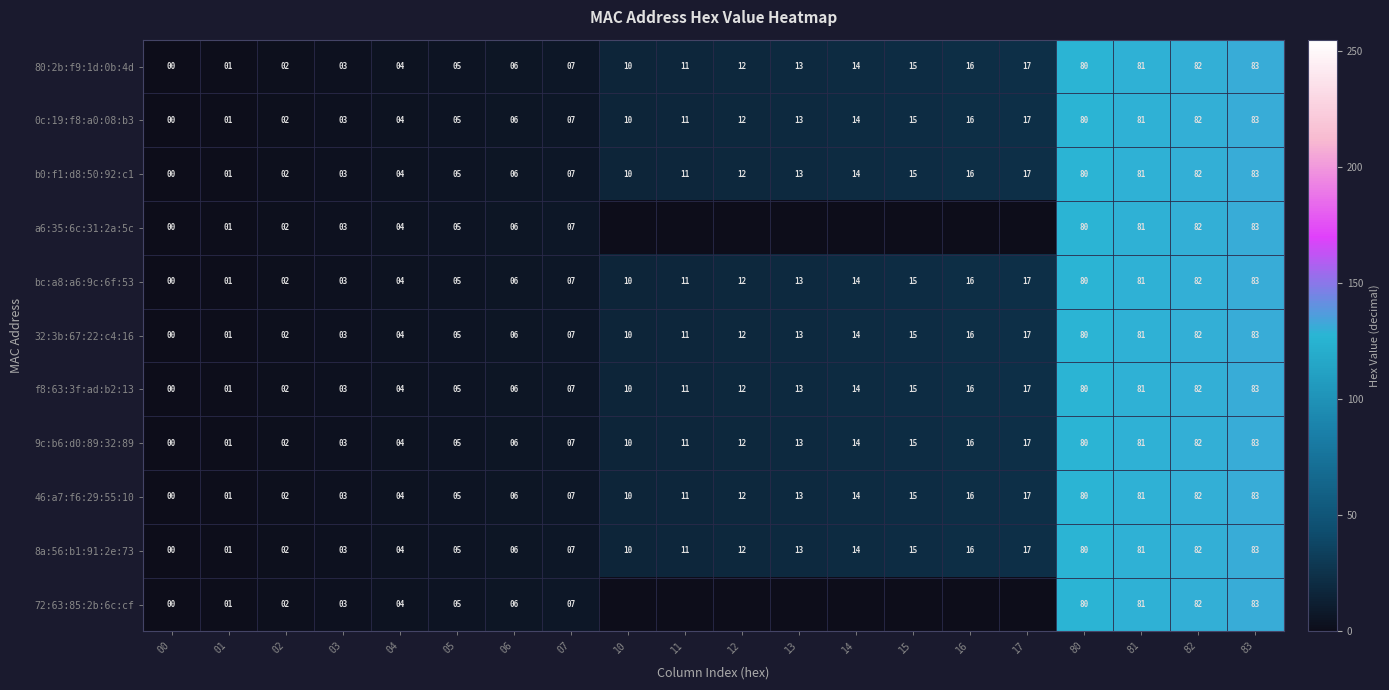

How many categories are shown in the chart?

20